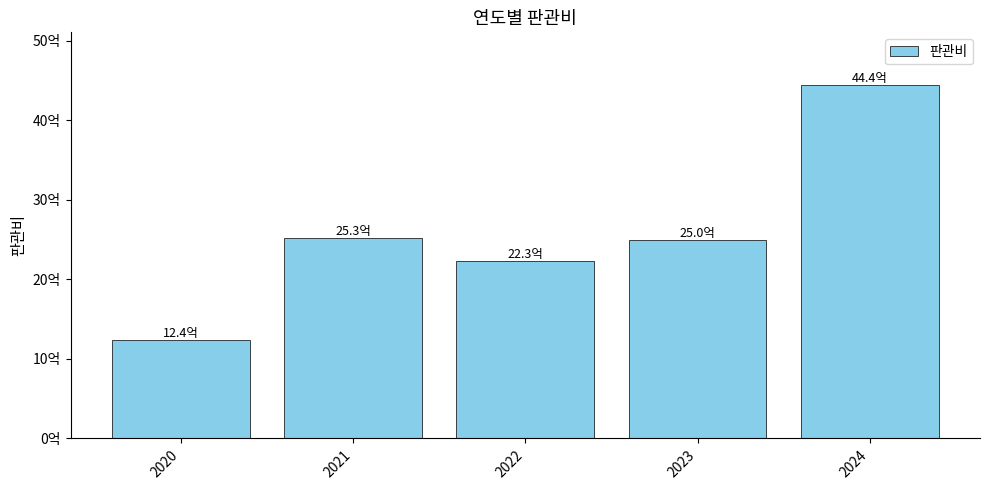

What is the smallest value displayed?

1243010000